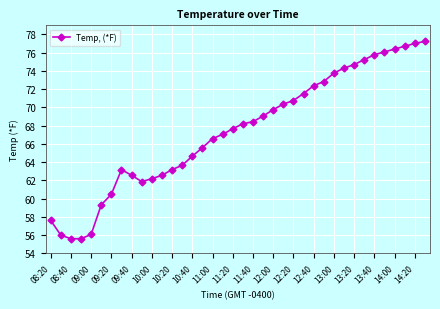

How many values are below 68?

19